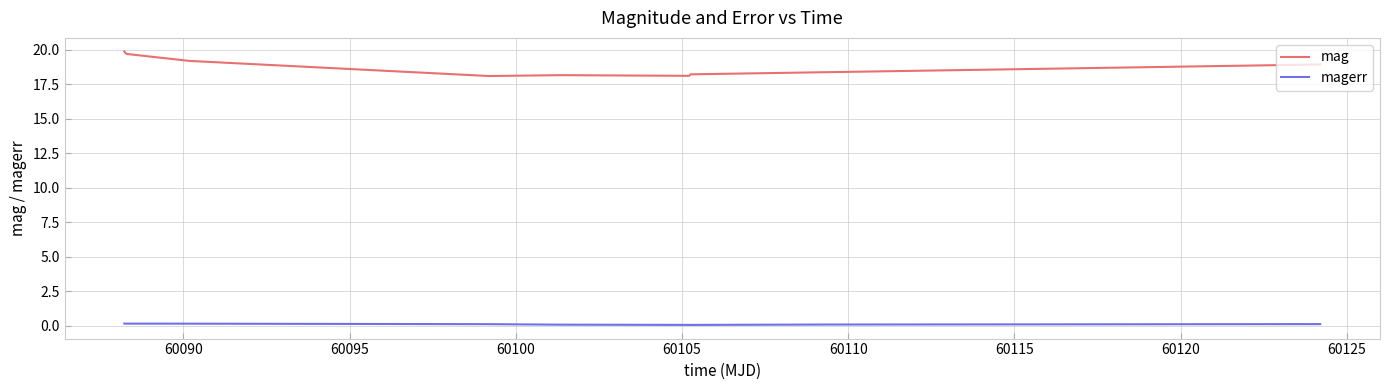

What is the average value of the mag series?

18.8